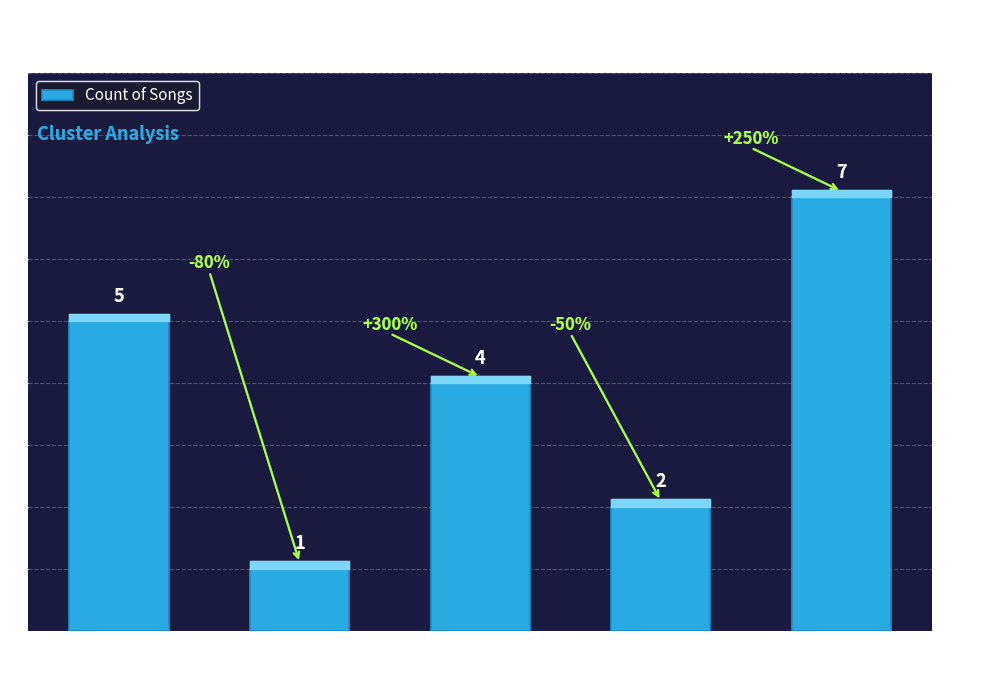

What is the value of the 5th bar from the left?

7